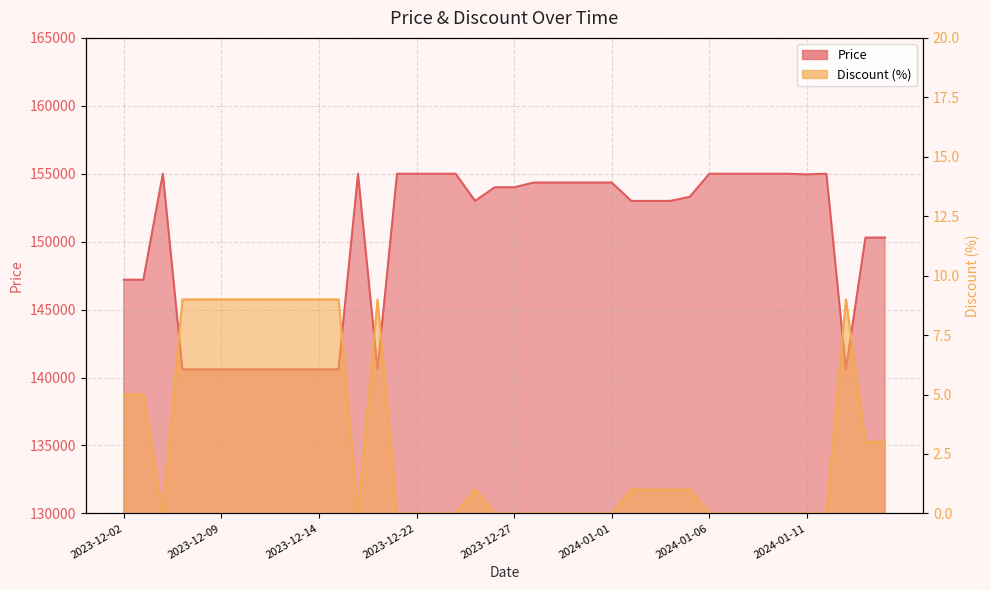

Rank the series by their maximum value, from lowest to highest.

Discount, Price